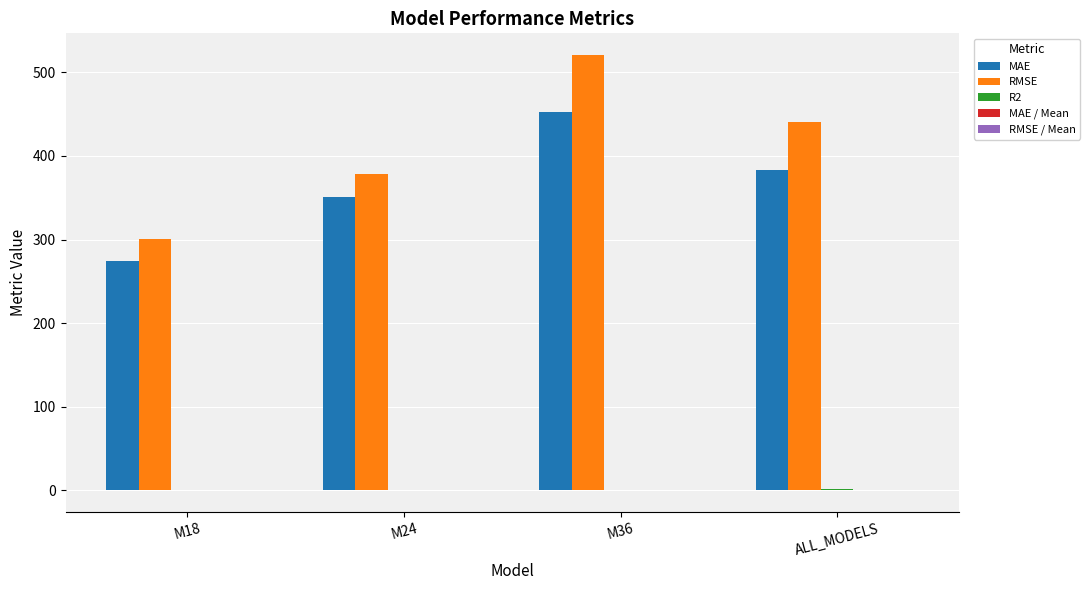

What is the sum of all MAE values?

1461.2